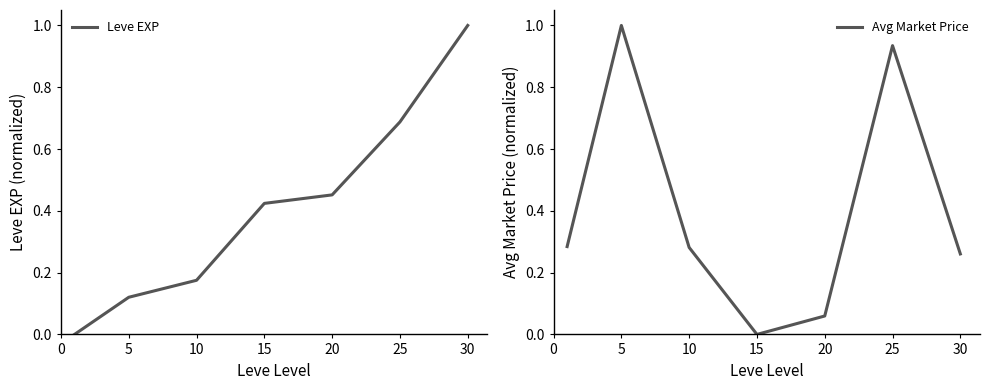

What is the maximum value for Avg Market Price?

1.0